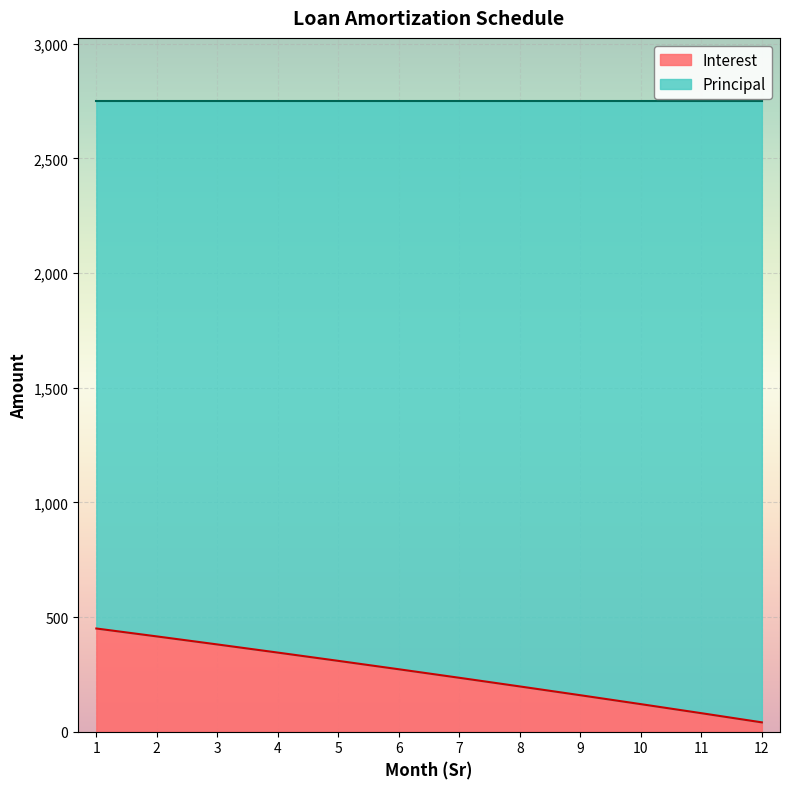

Which has a higher value, 5 or 9?

5